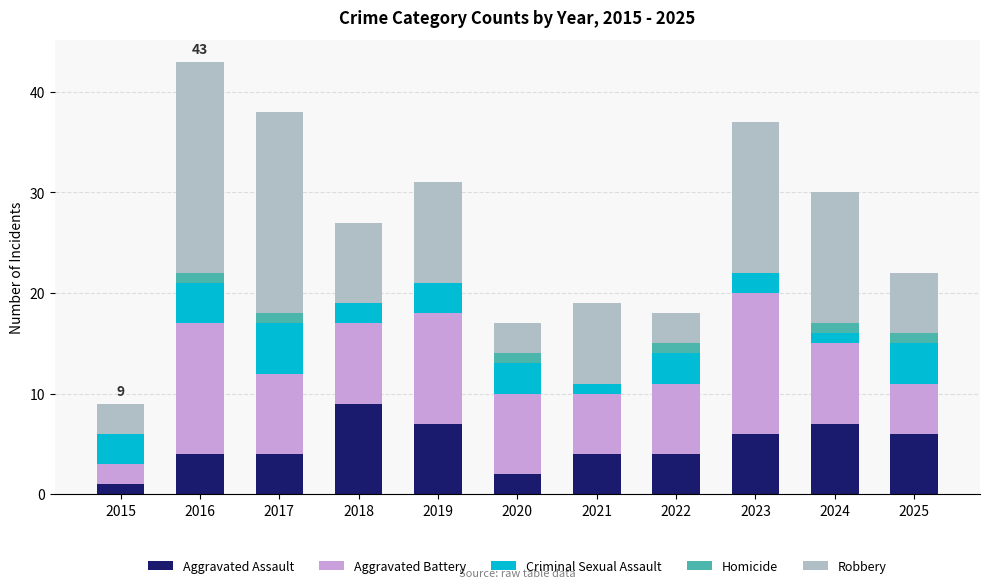

The Aggravated Assault series shows 1 at 2015. True or false?

True